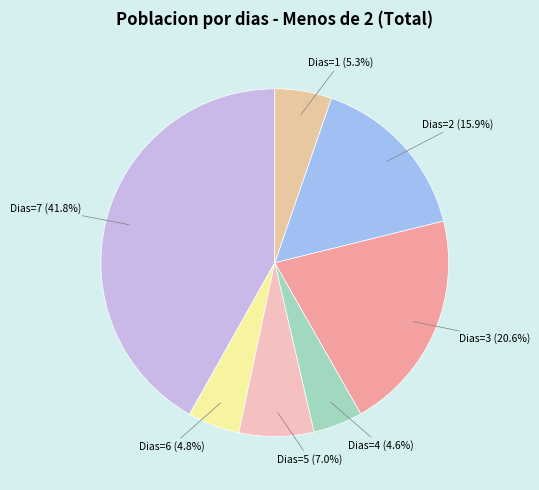

Approximately how many times larger is the value at Dias=7 (41.8%) compared to Dias=5 (7.0%)?

6.0